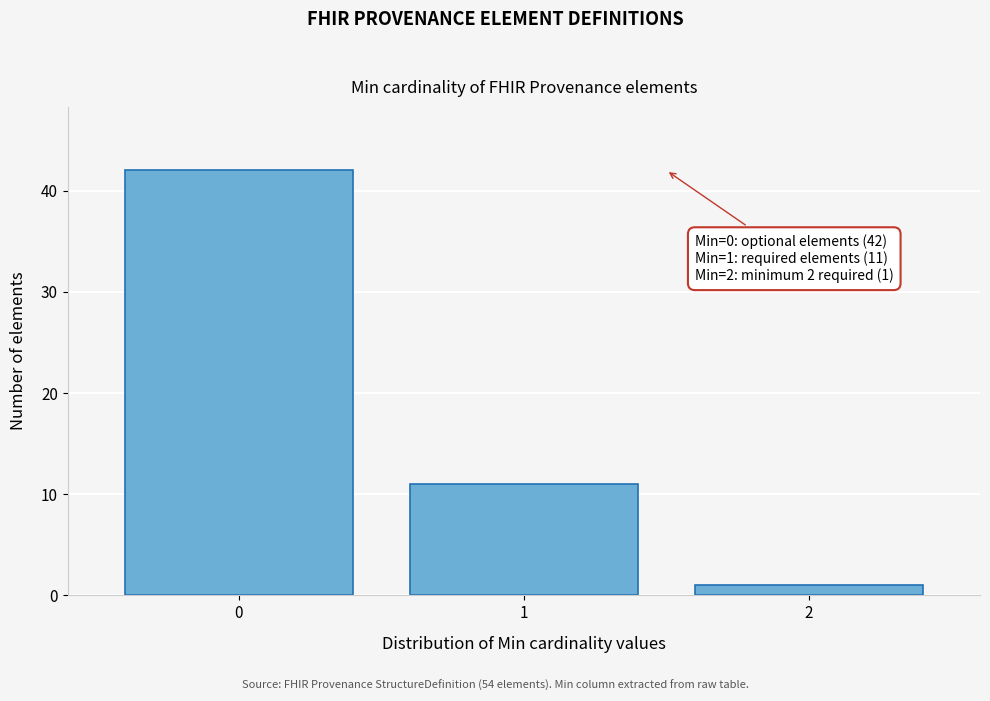

Which range on the x-axis has the tallest bar?

-0.5 to 0.5